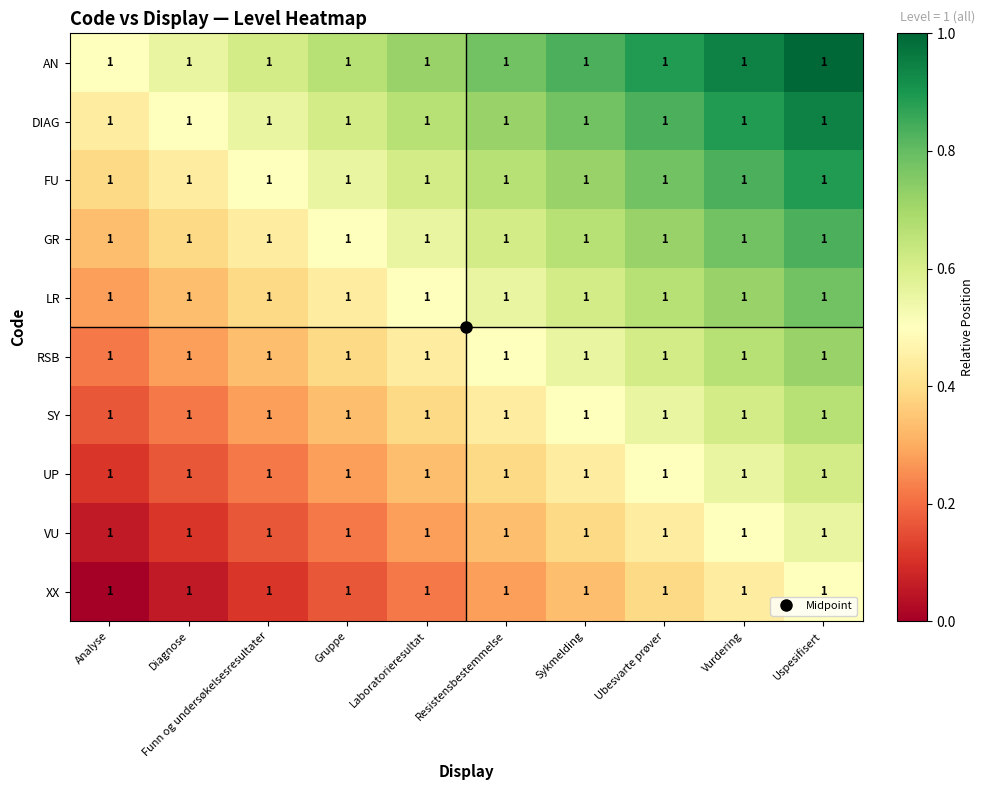

Reading left to right, transcribe all the data shown in this chart.

AN: Analyse=1.0	Diagnose=1.0	Funn og undersøkelsesresultater=1.0	Gruppe=1.0	Laboratorieresultat=1.0	Resistensbestemmelse=1.0	Sykmelding=1.0	Ubesvarte prøver=1.0	Vurdering=1.0	Uspesifisert=1.0
DIAG: Analyse=1.0	Diagnose=1.0	Funn og undersøkelsesresultater=1.0	Gruppe=1.0	Laboratorieresultat=1.0	Resistensbestemmelse=1.0	Sykmelding=1.0	Ubesvarte prøver=1.0	Vurdering=1.0	Uspesifisert=1.0
FU: Analyse=1.0	Diagnose=1.0	Funn og undersøkelsesresultater=1.0	Gruppe=1.0	Laboratorieresultat=1.0	Resistensbestemmelse=1.0	Sykmelding=1.0	Ubesvarte prøver=1.0	Vurdering=1.0	Uspesifisert=1.0
GR: Analyse=1.0	Diagnose=1.0	Funn og undersøkelsesresultater=1.0	Gruppe=1.0	Laboratorieresultat=1.0	Resistensbestemmelse=1.0	Sykmelding=1.0	Ubesvarte prøver=1.0	Vurdering=1.0	Uspesifisert=1.0
LR: Analyse=1.0	Diagnose=1.0	Funn og undersøkelsesresultater=1.0	Gruppe=1.0	Laboratorieresultat=1.0	Resistensbestemmelse=1.0	Sykmelding=1.0	Ubesvarte prøver=1.0	Vurdering=1.0	Uspesifisert=1.0
RSB: Analyse=1.0	Diagnose=1.0	Funn og undersøkelsesresultater=1.0	Gruppe=1.0	Laboratorieresultat=1.0	Resistensbestemmelse=1.0	Sykmelding=1.0	Ubesvarte prøver=1.0	Vurdering=1.0	Uspesifisert=1.0
SY: Analyse=1.0	Diagnose=1.0	Funn og undersøkelsesresultater=1.0	Gruppe=1.0	Laboratorieresultat=1.0	Resistensbestemmelse=1.0	Sykmelding=1.0	Ubesvarte prøver=1.0	Vurdering=1.0	Uspesifisert=1.0
UP: Analyse=1.0	Diagnose=1.0	Funn og undersøkelsesresultater=1.0	Gruppe=1.0	Laboratorieresultat=1.0	Resistensbestemmelse=1.0	Sykmelding=1.0	Ubesvarte prøver=1.0	Vurdering=1.0	Uspesifisert=1.0
VU: Analyse=1.0	Diagnose=1.0	Funn og undersøkelsesresultater=1.0	Gruppe=1.0	Laboratorieresultat=1.0	Resistensbestemmelse=1.0	Sykmelding=1.0	Ubesvarte prøver=1.0	Vurdering=1.0	Uspesifisert=1.0
XX: Analyse=1.0	Diagnose=1.0	Funn og undersøkelsesresultater=1.0	Gruppe=1.0	Laboratorieresultat=1.0	Resistensbestemmelse=1.0	Sykmelding=1.0	Ubesvarte prøver=1.0	Vurdering=1.0	Uspesifisert=1.0